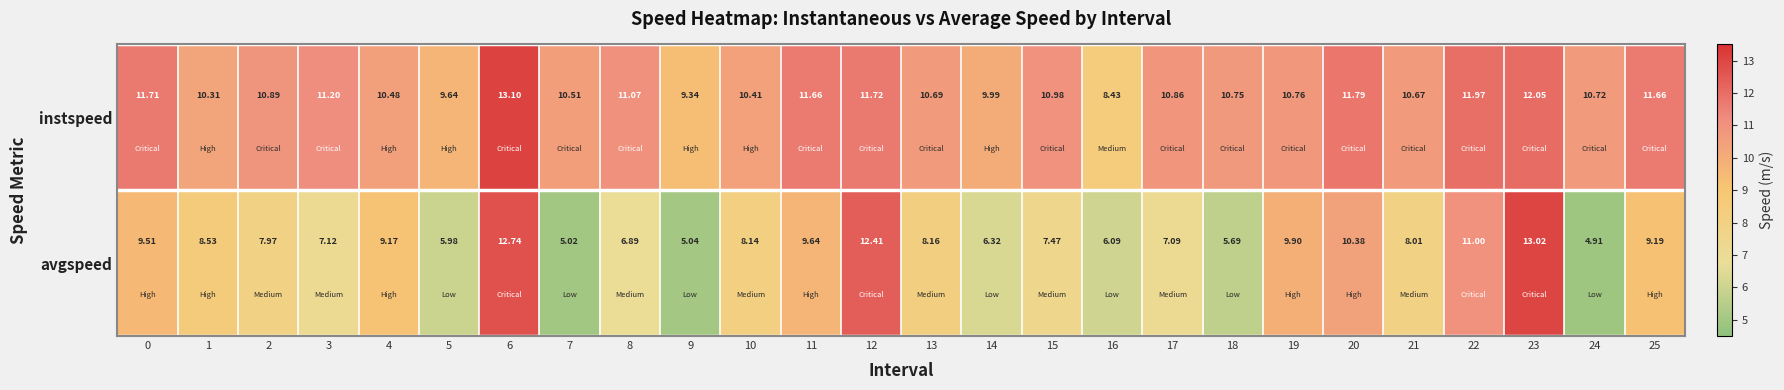

What is the spread (max minus min) of values at 7?

5.5